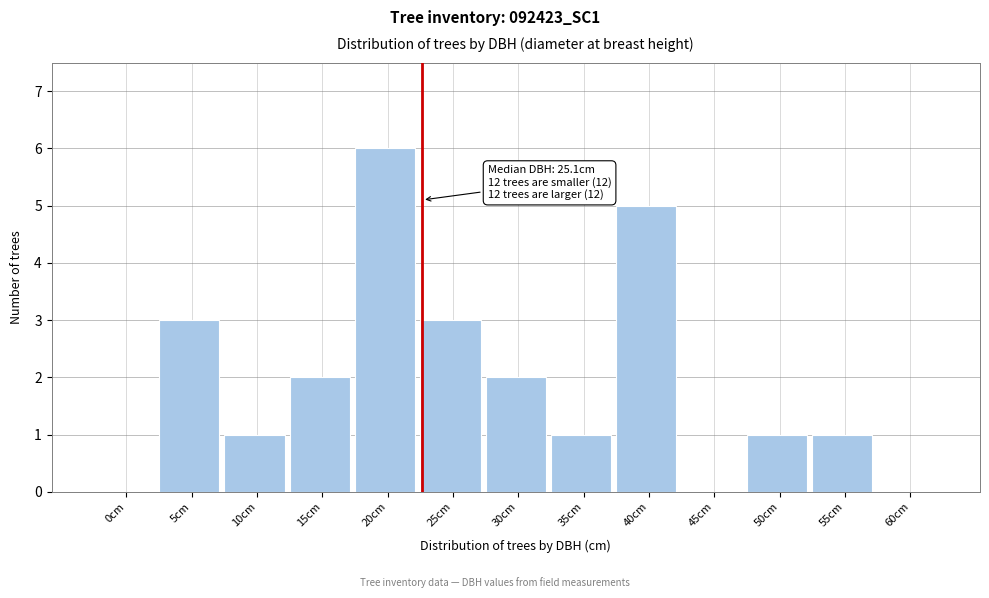

Reading left to right, what are all the values shown in this chart?

0cm=0	5cm=3	10cm=1	15cm=2	20cm=6	25cm=3	30cm=2	35cm=1	40cm=5	45cm=0	50cm=1	55cm=1	60cm=0